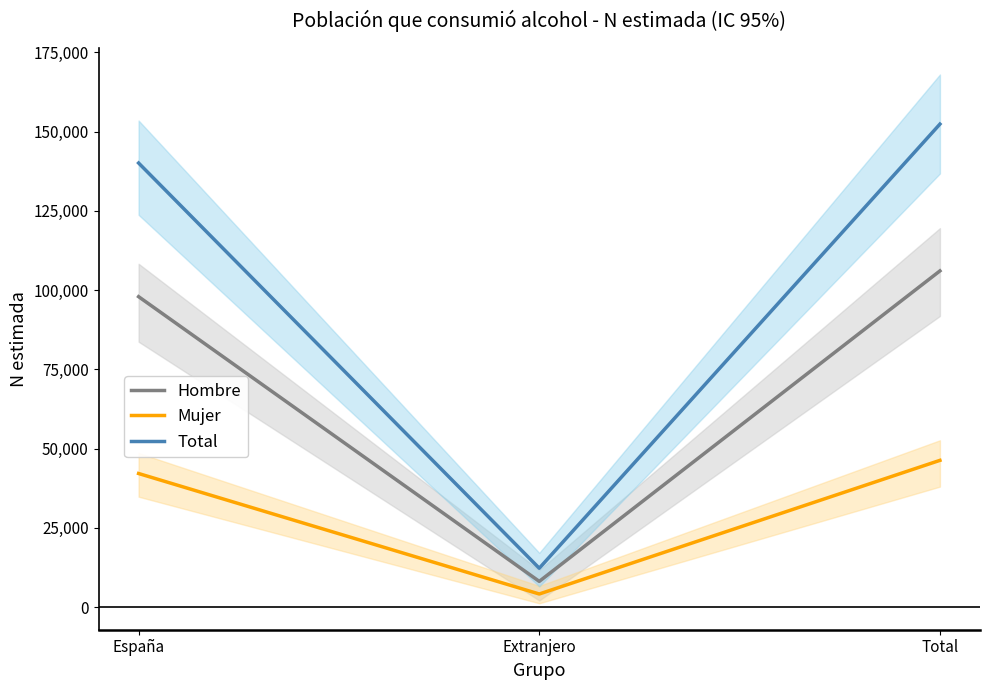

What is the difference between the maximum and minimum values in the Hombre series?

97953